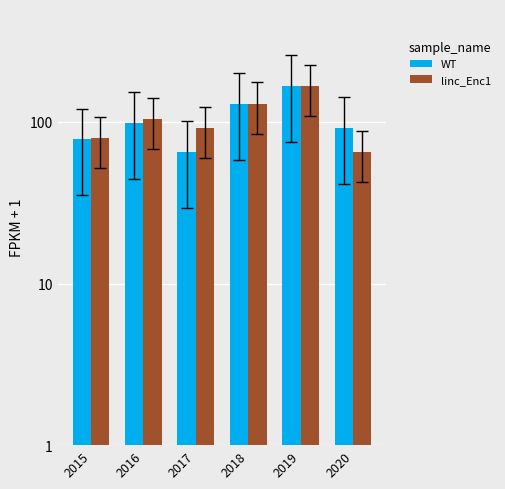

What is the value of the WT bar at the 6th from the left?

92